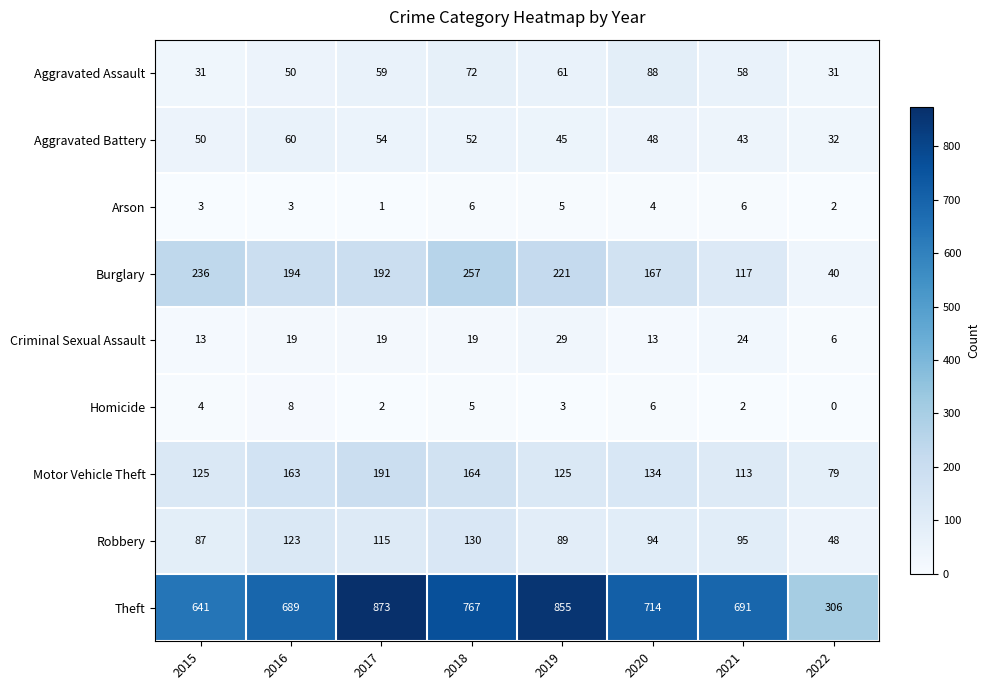

Which series has the largest range (max minus min)?

Theft